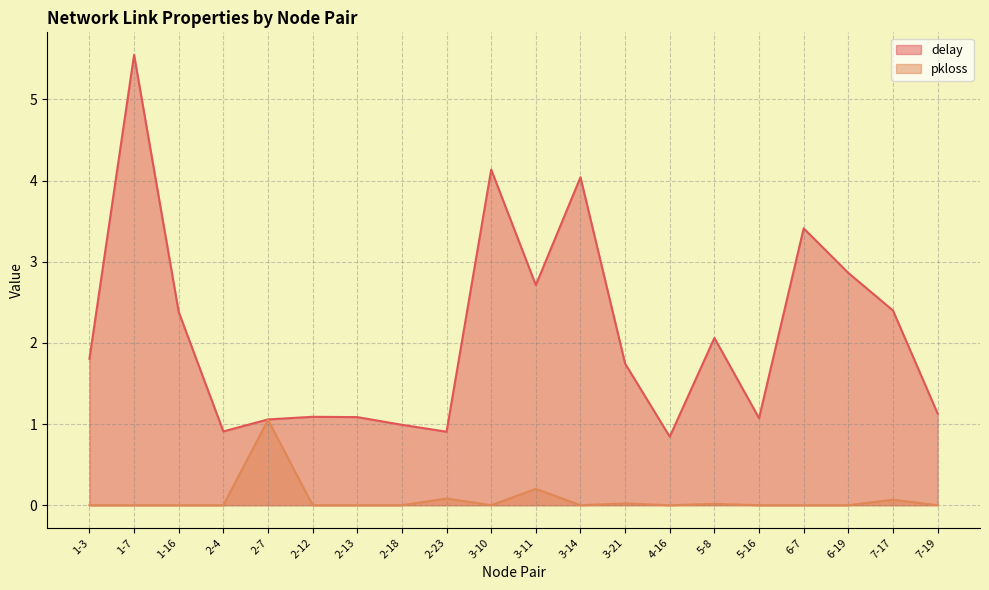

What is the difference between the highest and lowest values at 3-14?

4.0